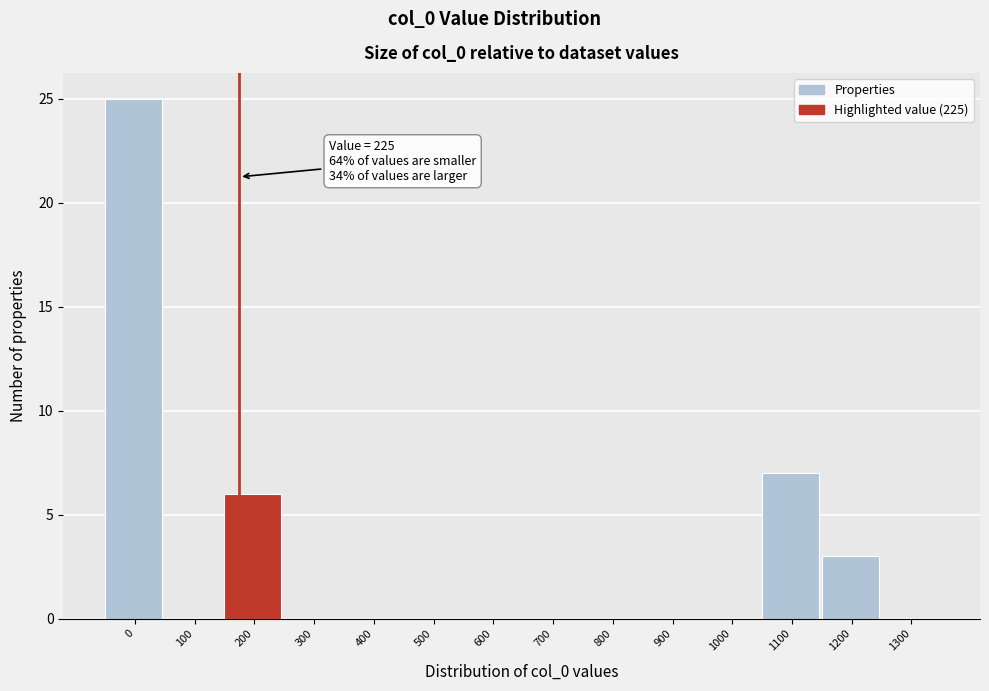

Reading left to right, what are all the values shown in this chart?

0=25	100=0	200=6	300=0	400=0	500=0	600=0	700=0	800=0	900=0	1000=0	1100=7	1200=3	1300=0